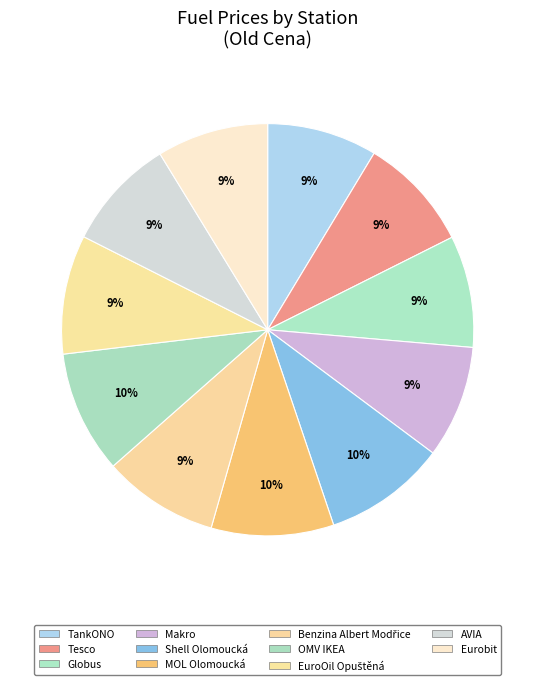

How many slices are in this pie chart?

11